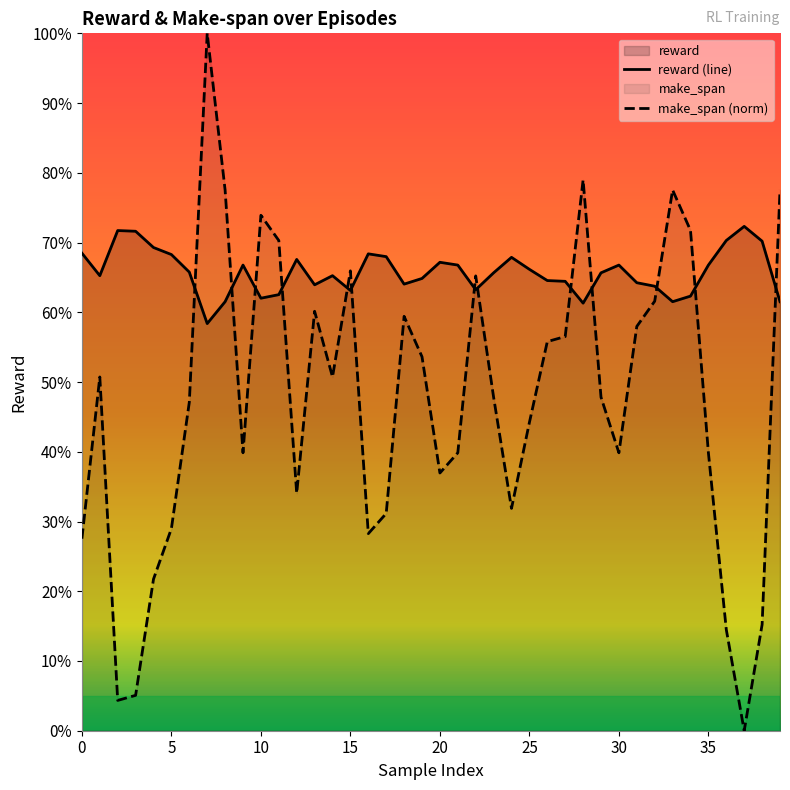

What is the greatest value displayed?

100.0